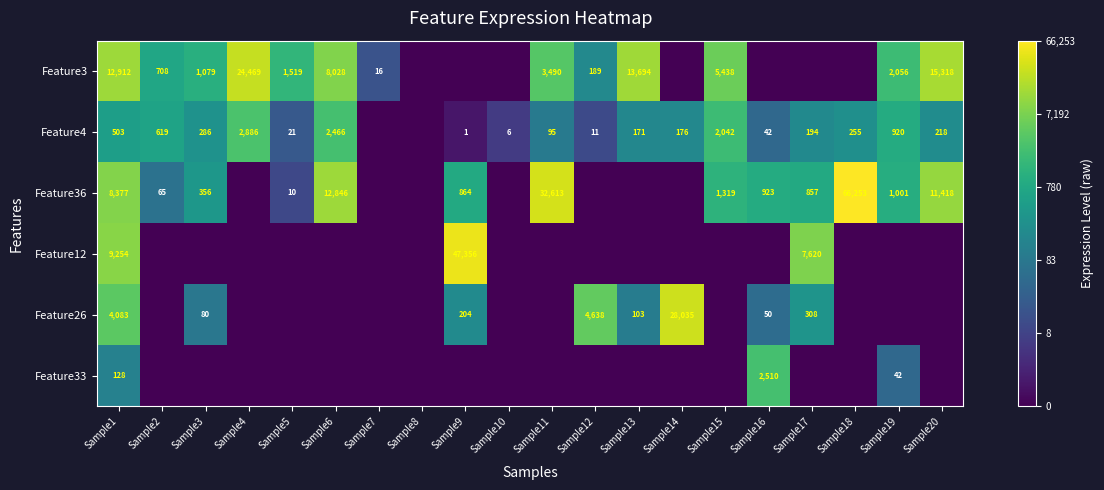

How many series are shown in this chart?

6